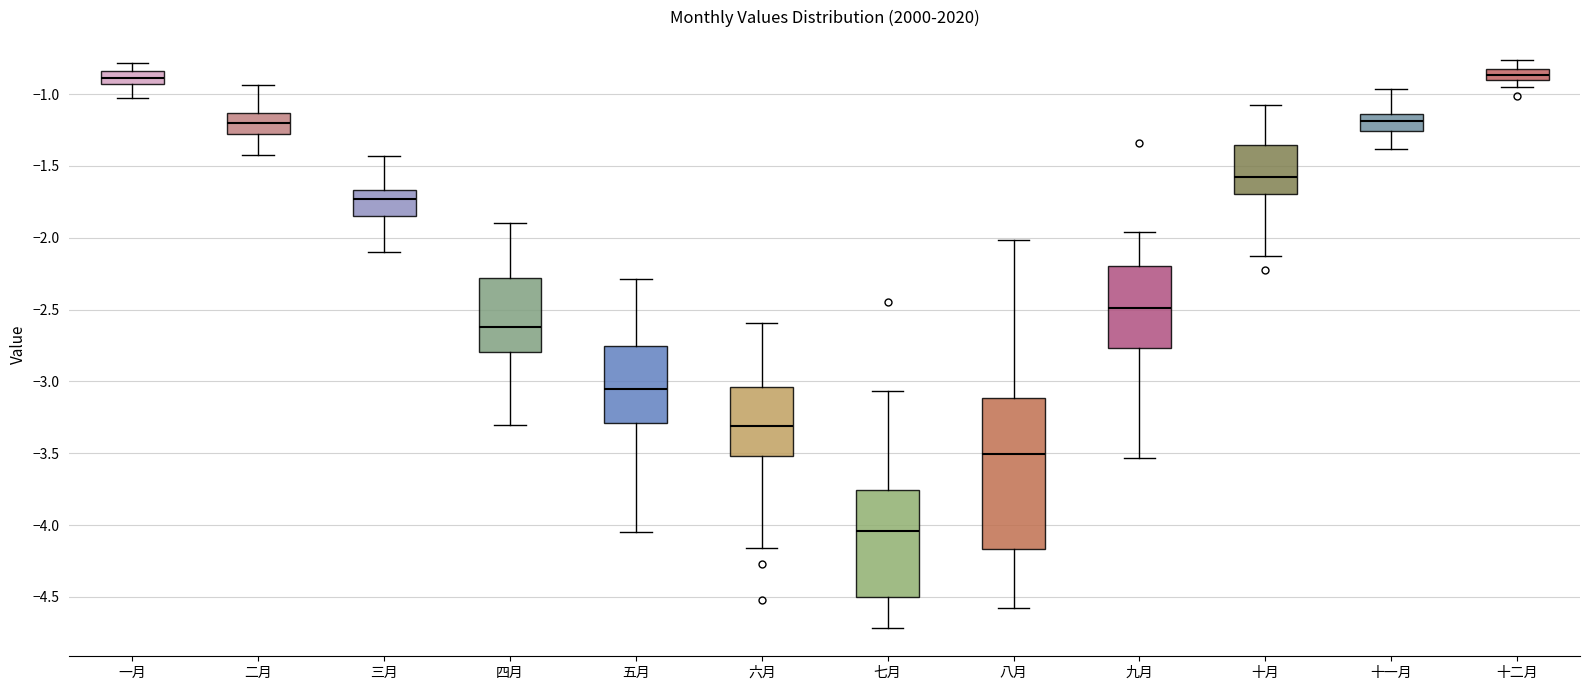

Which box is the tallest, from its lower edge to its upper edge?

八月